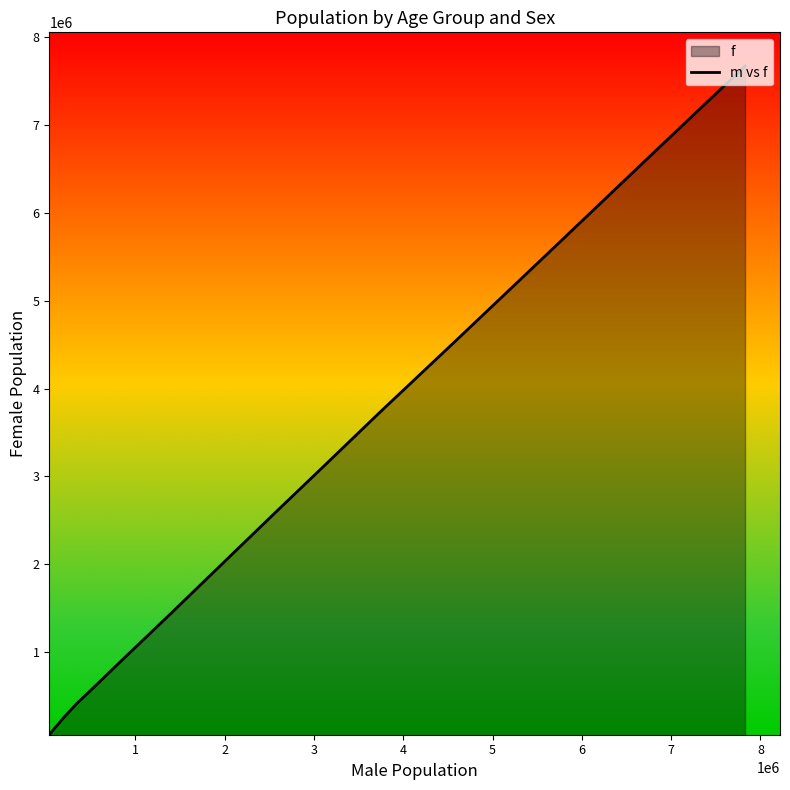

Reading right to left, what are all the values shown in this chart?

64656	130479	258538	416543	563894	745682	956070	1193903	1459439	1771213	2150490	2592416	3118040	3726537	4533885	5522555	6592449	7674675